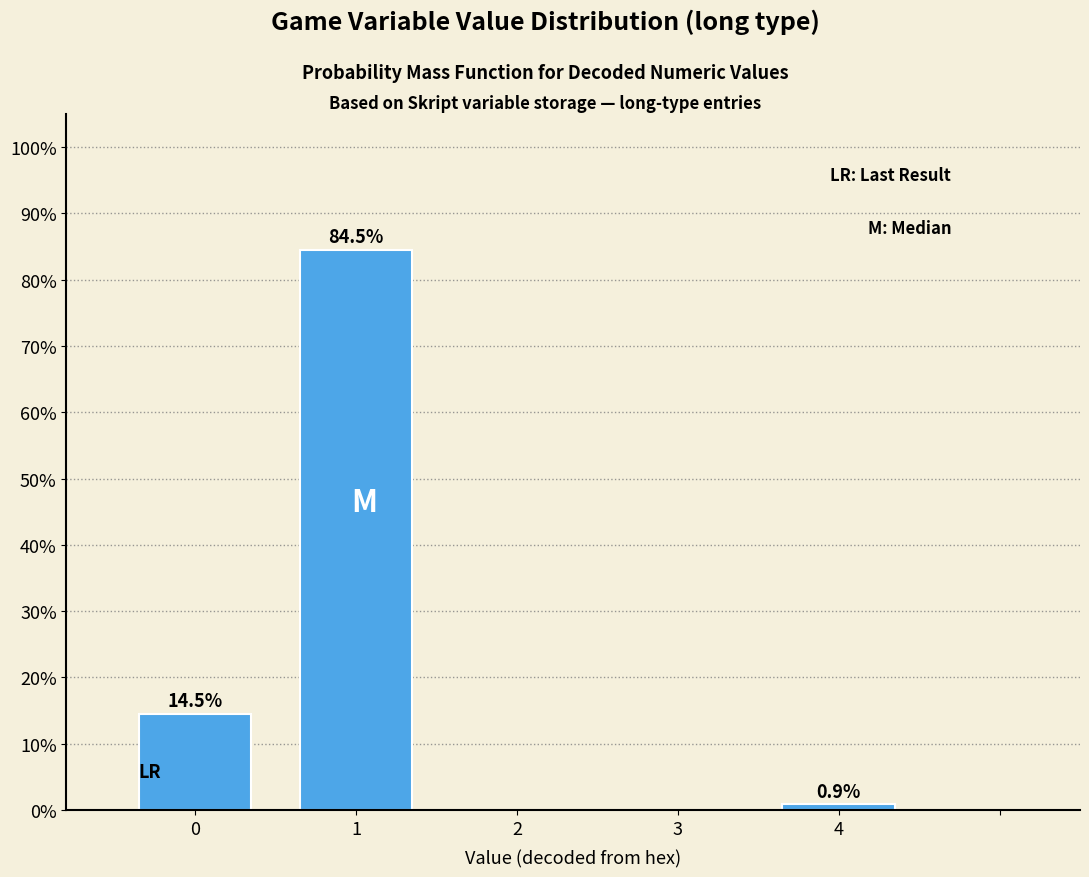

Reading left to right, what are all the values shown in this chart?

0=14.5	1=84.5	4=0.9